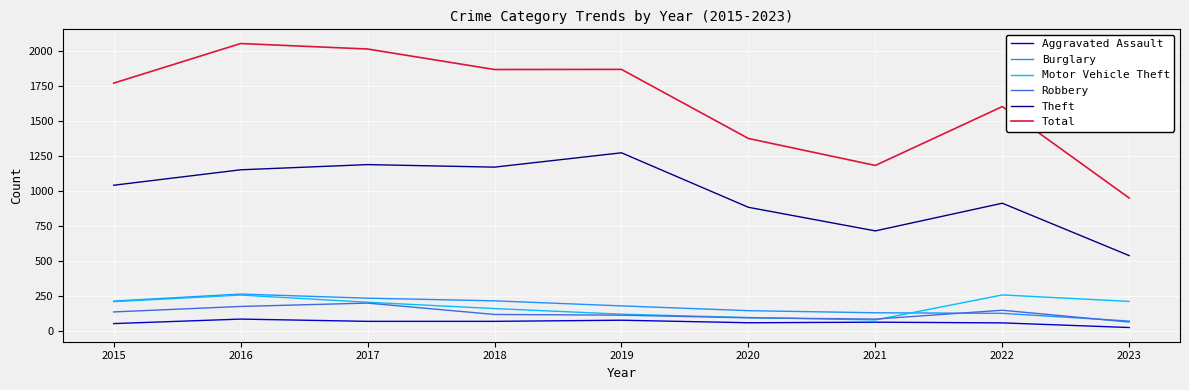

Does the chart have visible grid lines?

Yes